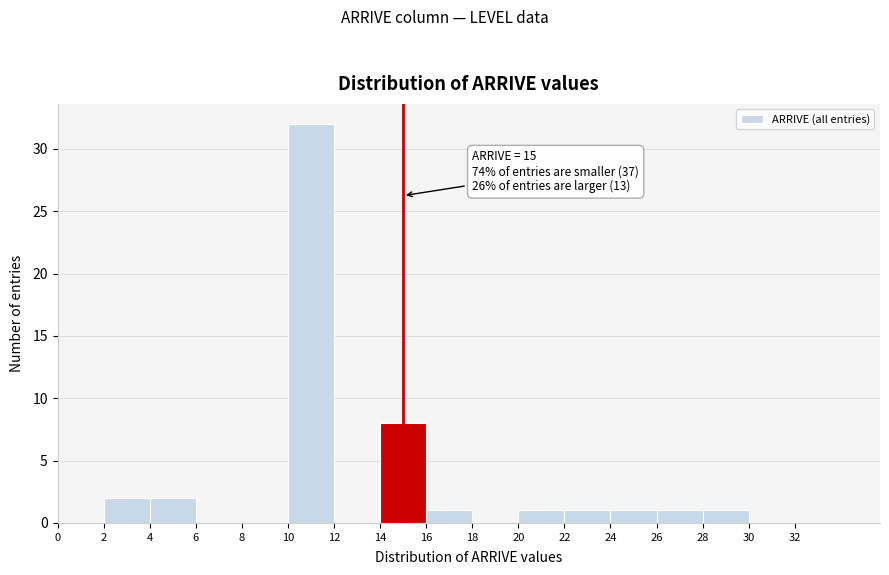

Over which range of the x-axis is the bar tallest?

10 to 12